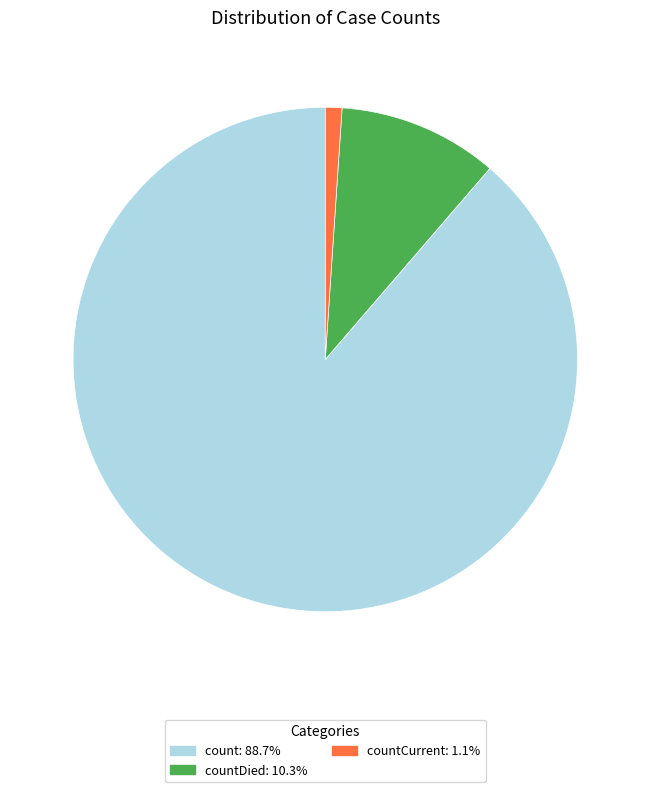

Does any single category account for the majority?

Yes